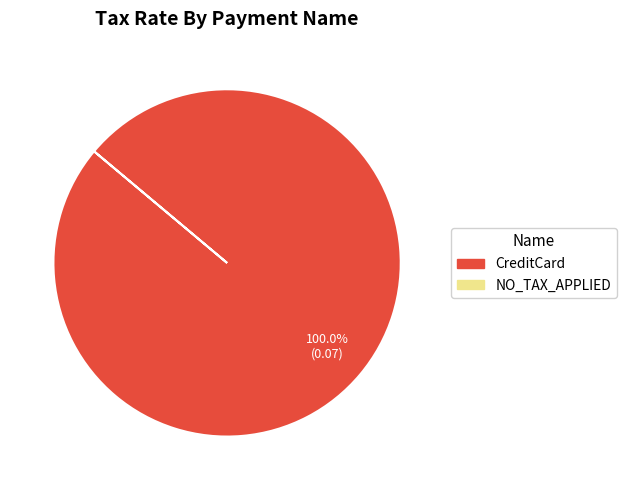

Does any single category account for the majority?

Yes